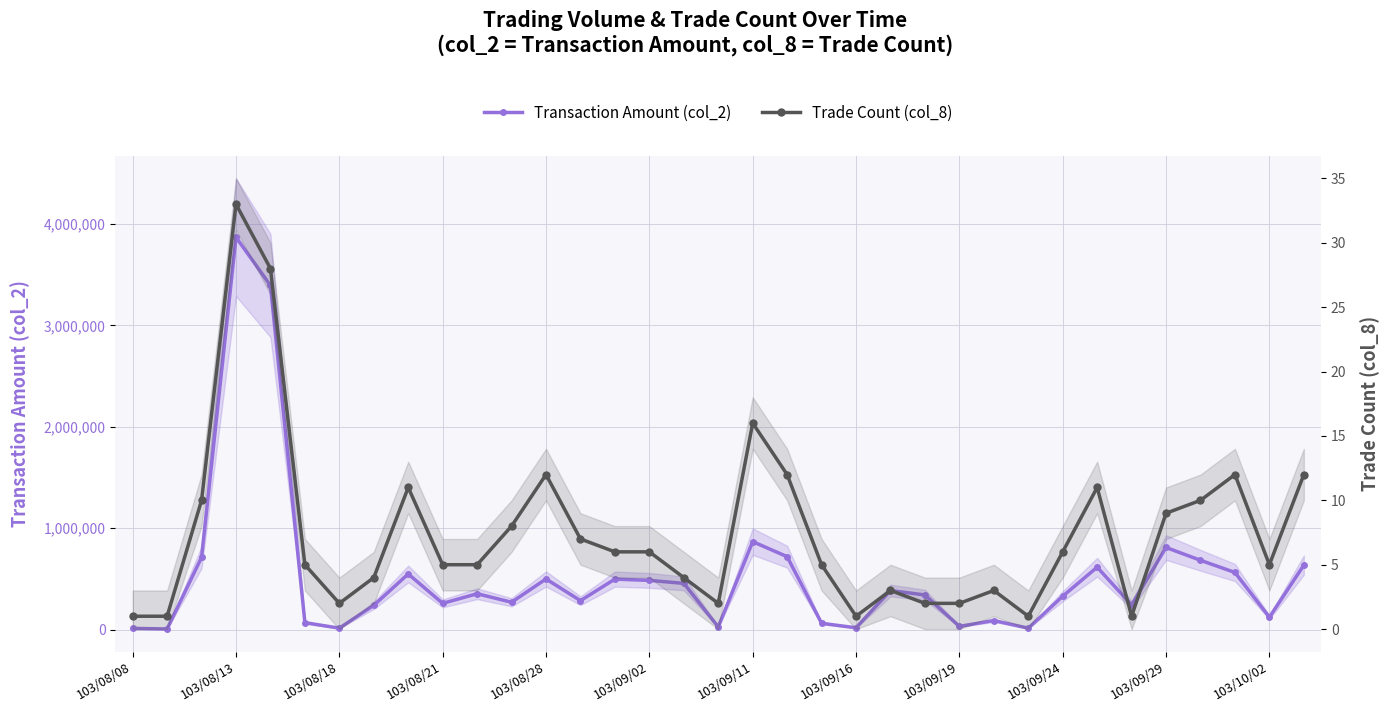

Which series has the largest total across all categories?

Transaction Amount (col_2)